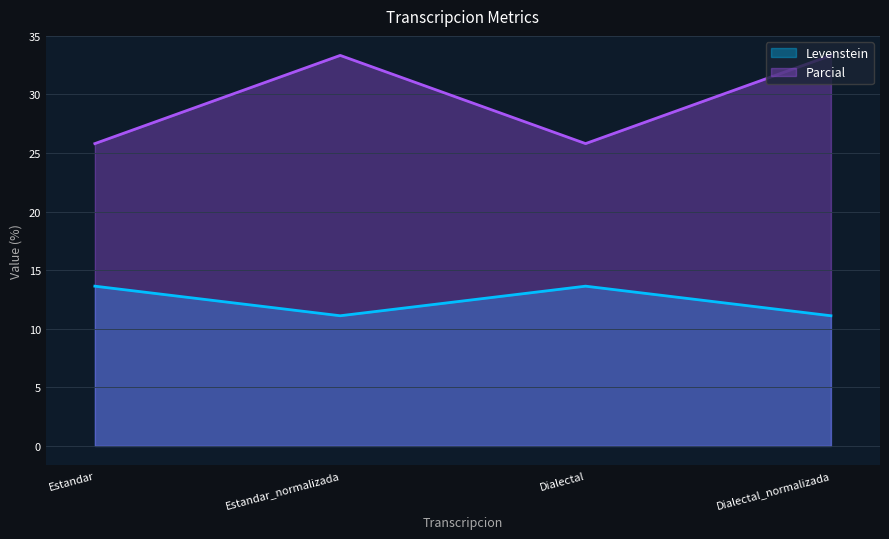

List the series in order of their overall mean, lowest first.

Levenstein, Parcial